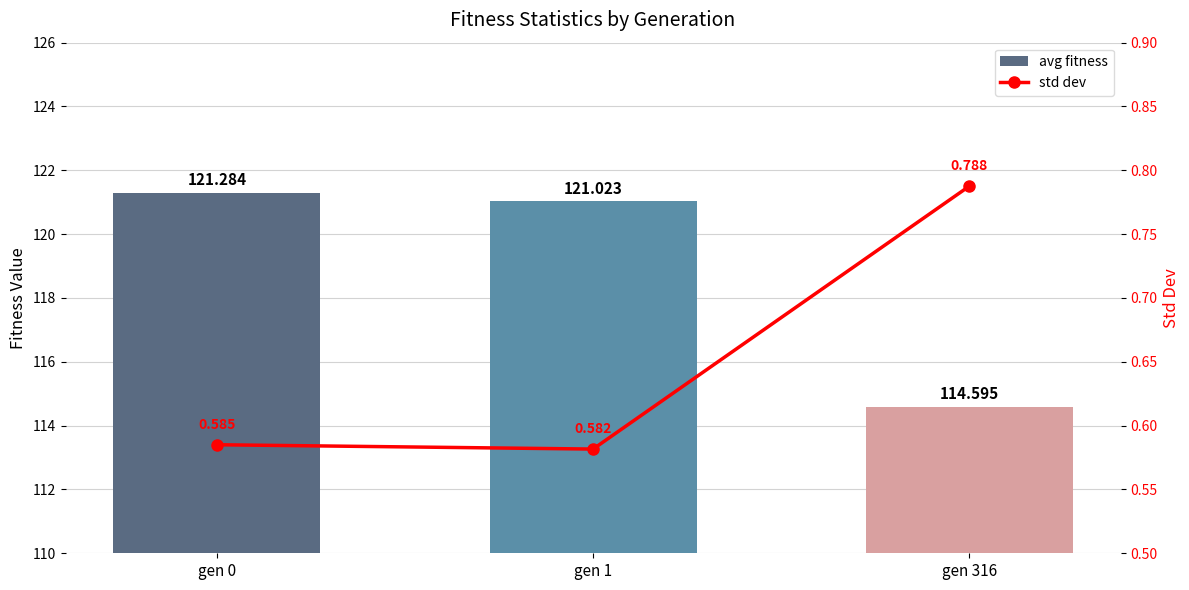

Reading left to right, extract all data points from this chart.

avg: 121.3	121.0	114.6
std: 0.6	0.6	0.8